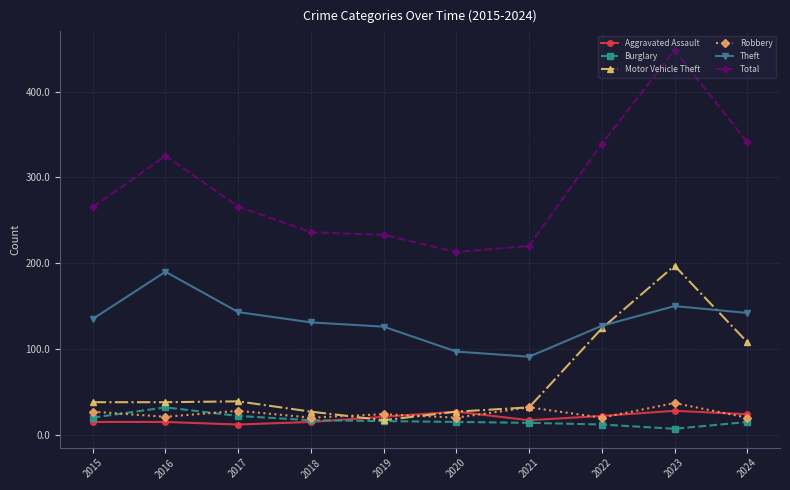

What is the lowest value of the Robbery series?

20